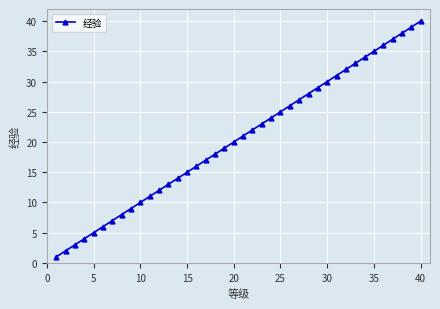

Reading left to right, list all the values displayed in this chart.

1	2	3	4	5	6	7	8	9	10	11	12	13	14	15	16	17	18	19	20	21	22	23	24	25	26	27	28	29	30	31	32	33	34	35	36	37	38	39	40